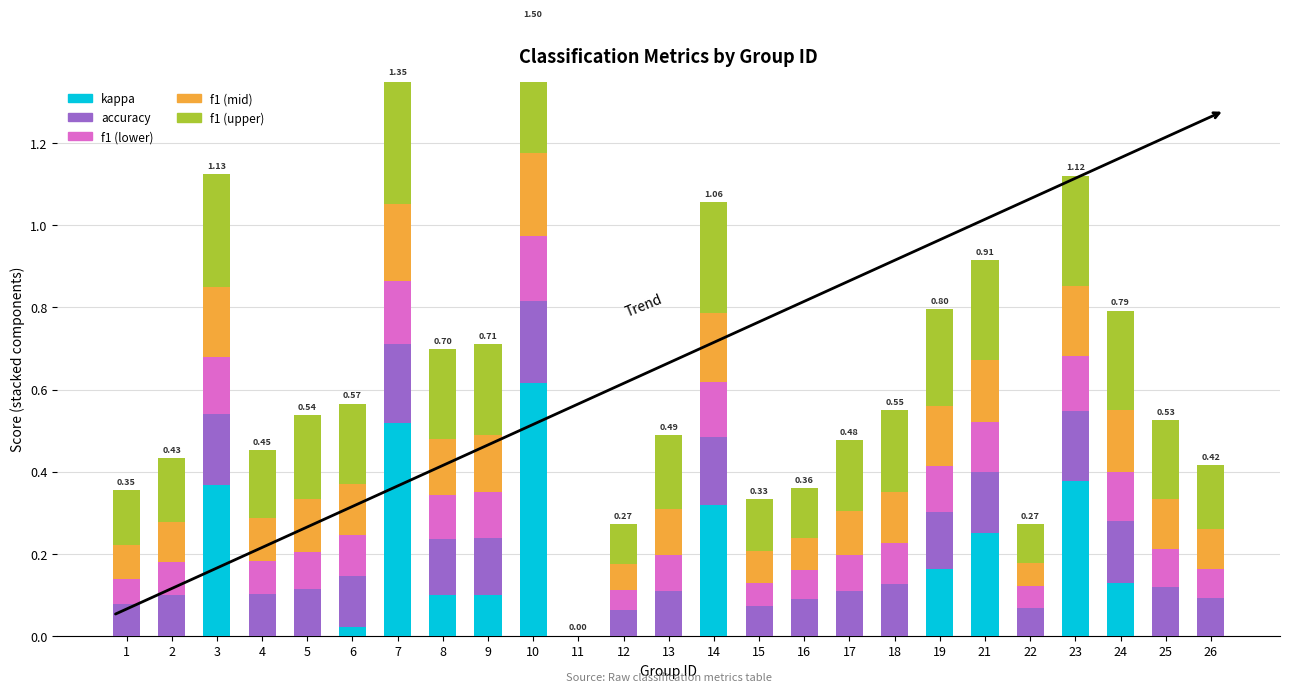

How many data points in f1 (mid) are above 0?

24